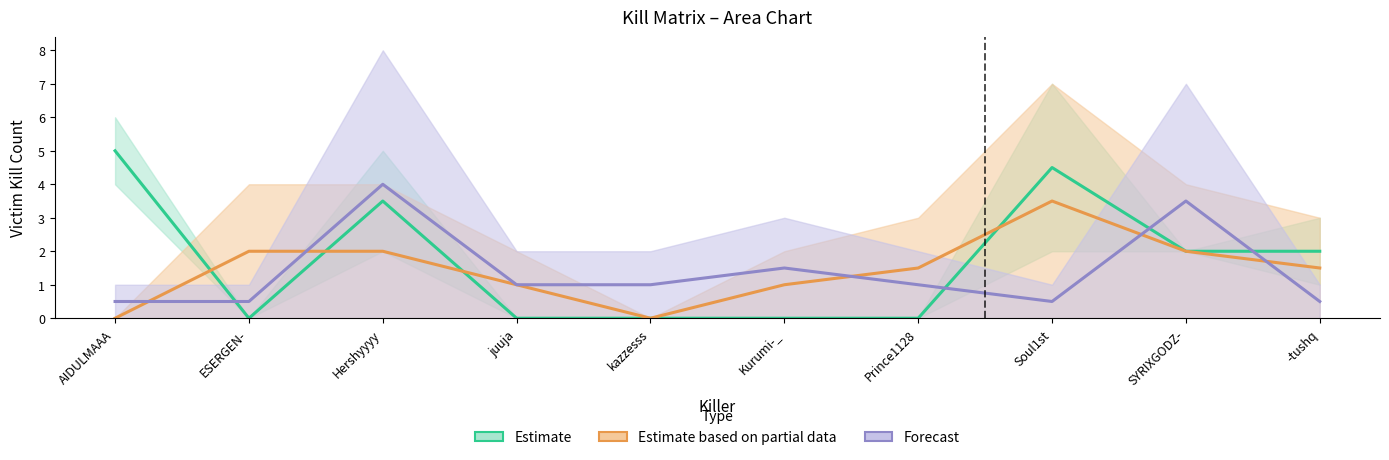

Does the chart display data point markers on the line(s)?

No